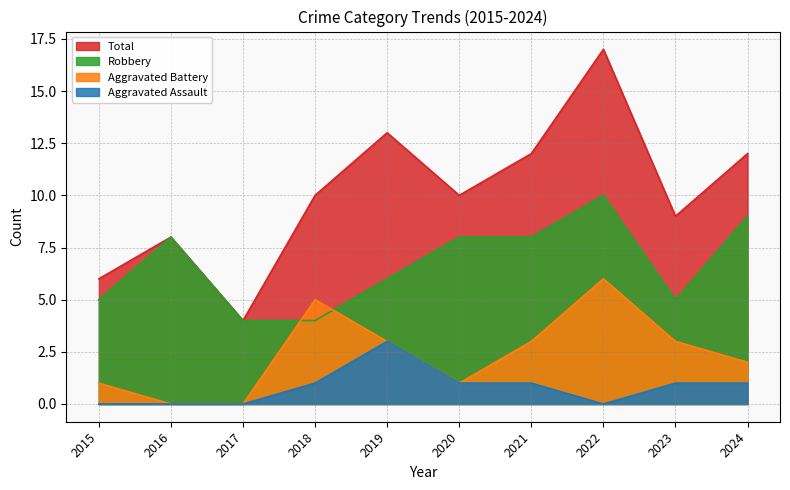

True or false: Robbery has a value of 5 at 2015.

True